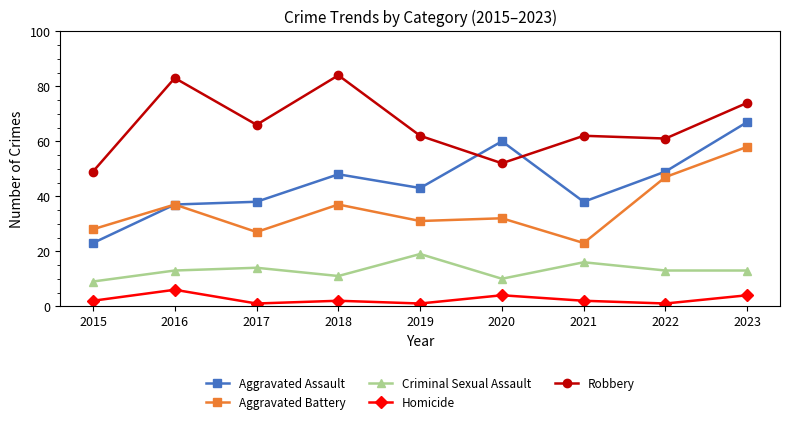

The Aggravated Battery series shows 47 at 2022. True or false?

True